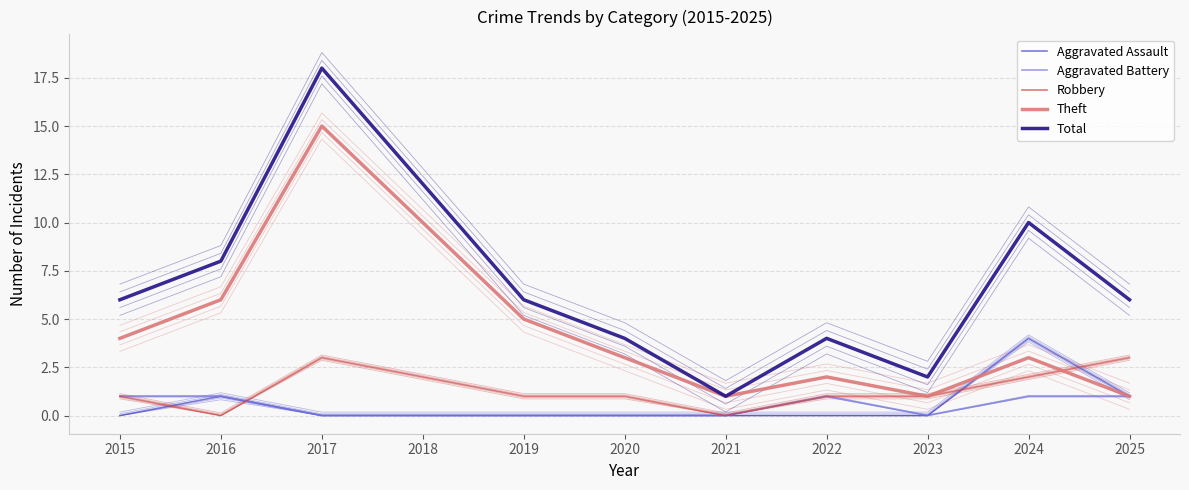

Between 2022 and 2023, which series saw the biggest shift?

Total